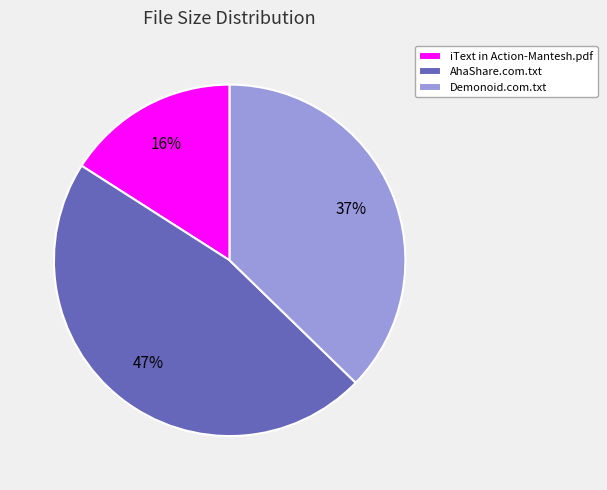

Approximately how many times larger is the value at AhaShare.com.txt compared to iText in Action-Mantesh.pdf?

2.9